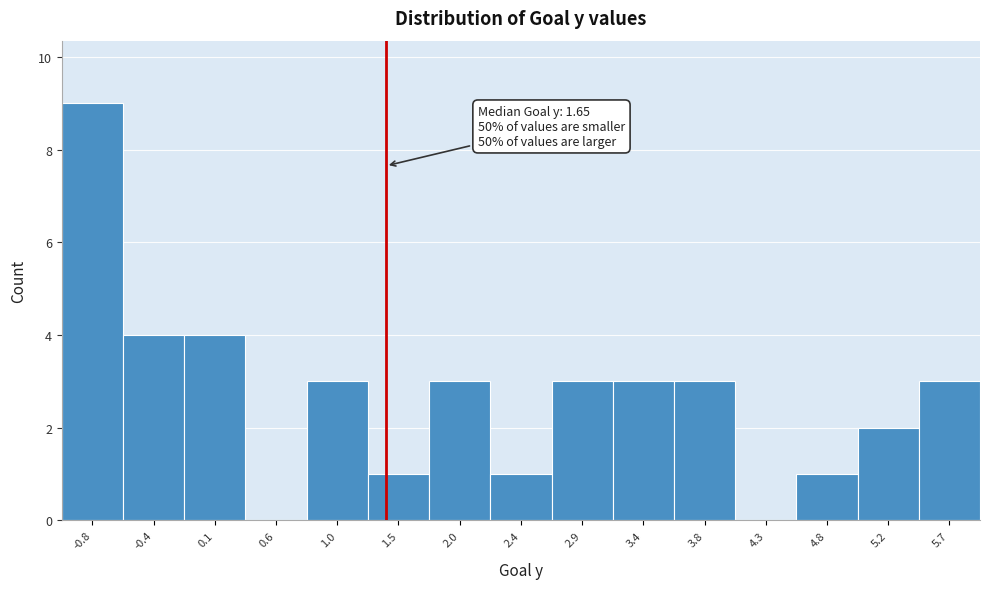

Reading left to right, list all the values displayed in this chart.

-0.8=9	-0.4=4	0.1=4	0.6=0	1.0=3	1.5=1	2.0=3	2.4=1	2.9=3	3.4=3	3.8=3	4.3=0	4.8=1	5.2=2	5.7=3